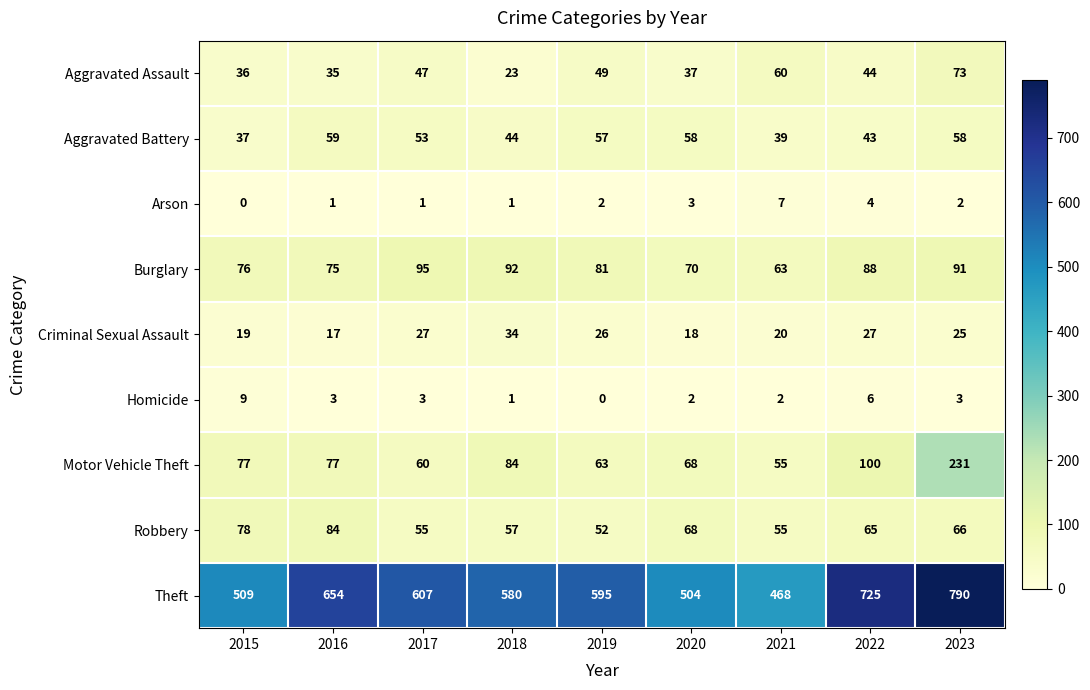

At which label does Homicide reach its minimum?

2019